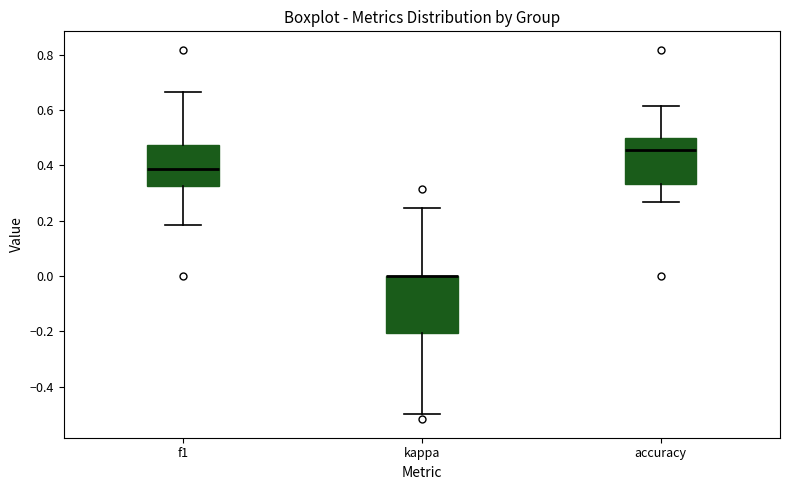

Reading left to right, read every box against the y-axis: the position of its median line, the range the box covers, and the ends of its whiskers. The values are not printed on the chart, so give them approximately, as read against the axis.

f1: median 0.38, box 0.32 to 0.48, whiskers 0.18 to 0.66
kappa: median 0.00 (drawn on the box's upper edge), box -0.20 to 0.00, whiskers -0.50 to 0.24
accuracy: median 0.46, box 0.34 to 0.50, whiskers 0.26 to 0.62